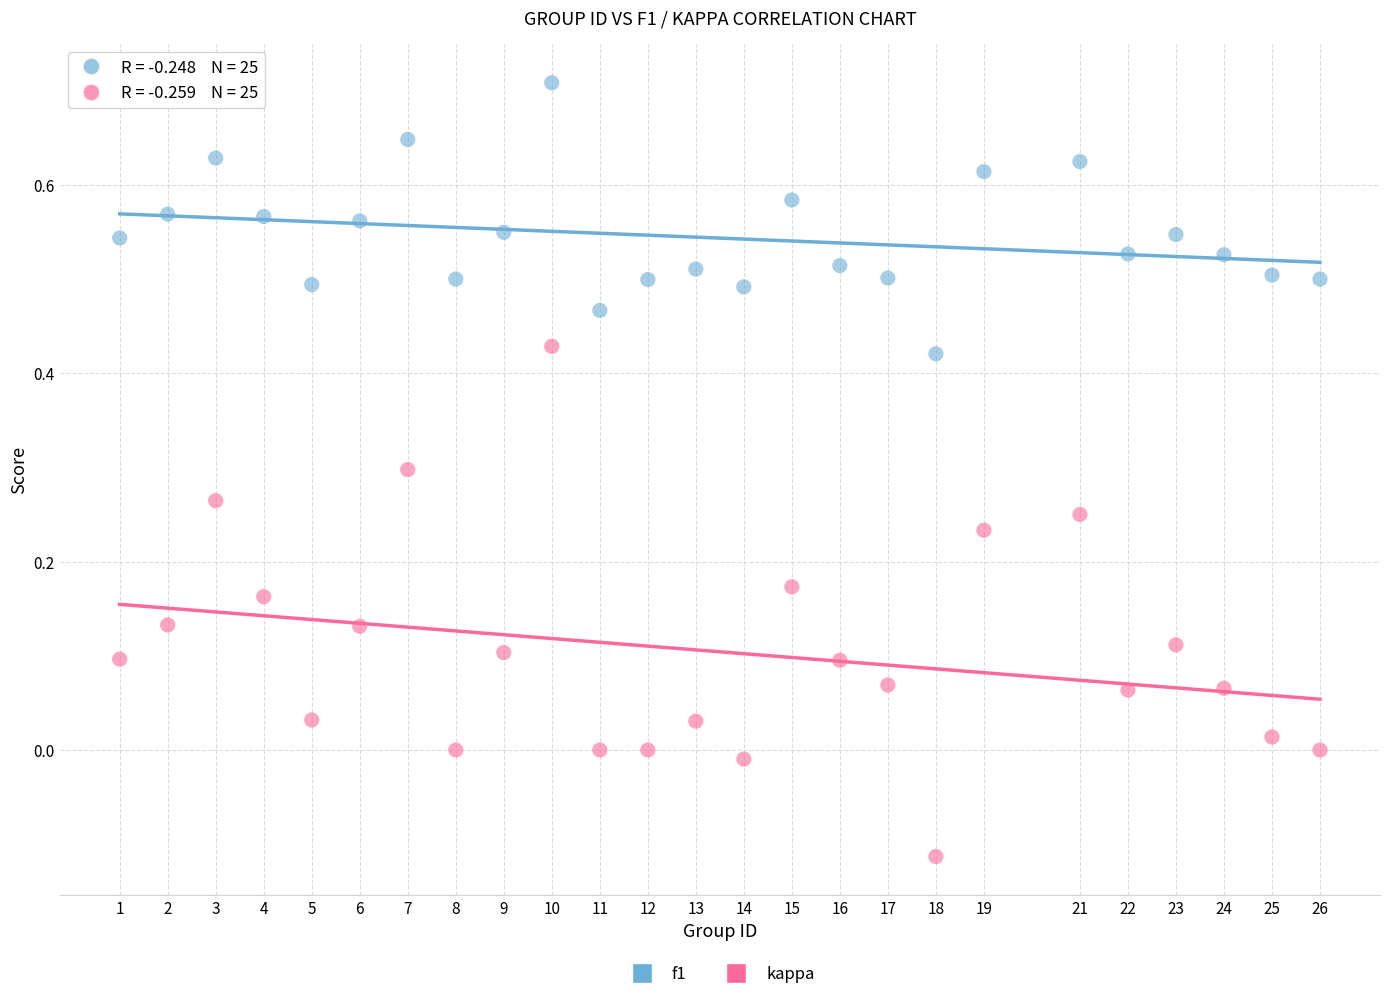

Which series contains the lowest Y value?

kappa